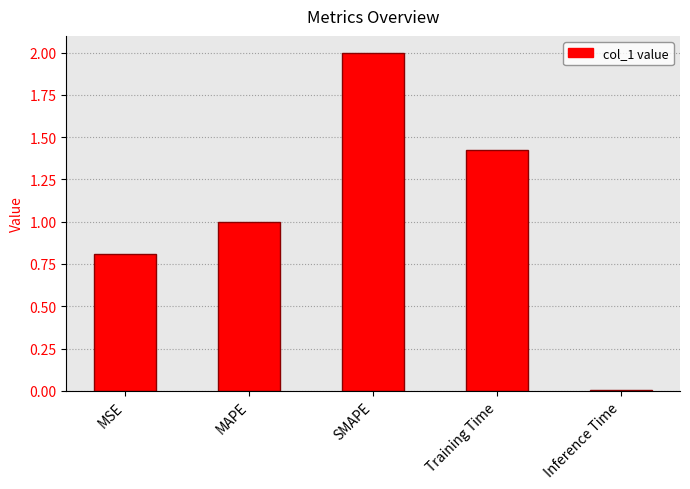

What is the value of the 2nd bar from the left?

1.0